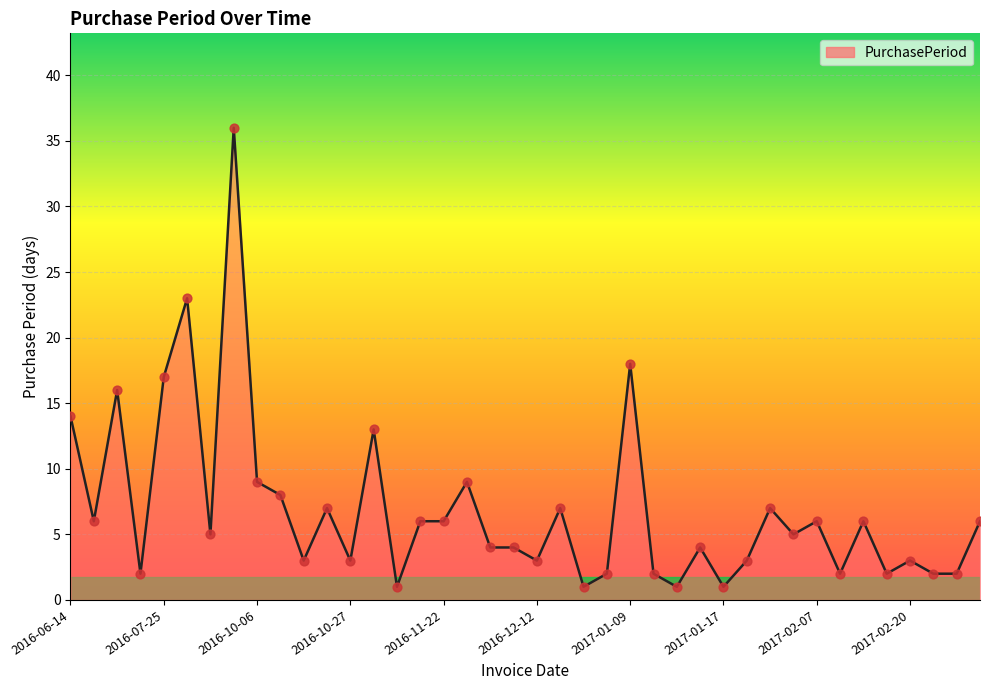

What is the difference between the maximum and minimum values?

35